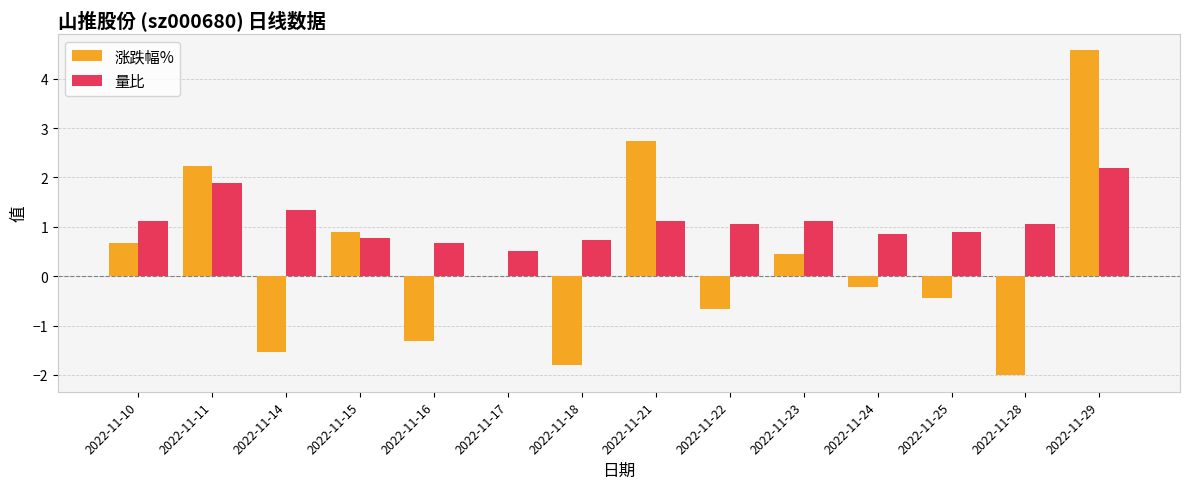

At which label does 涨跌幅% reach its peak?

2022-11-29